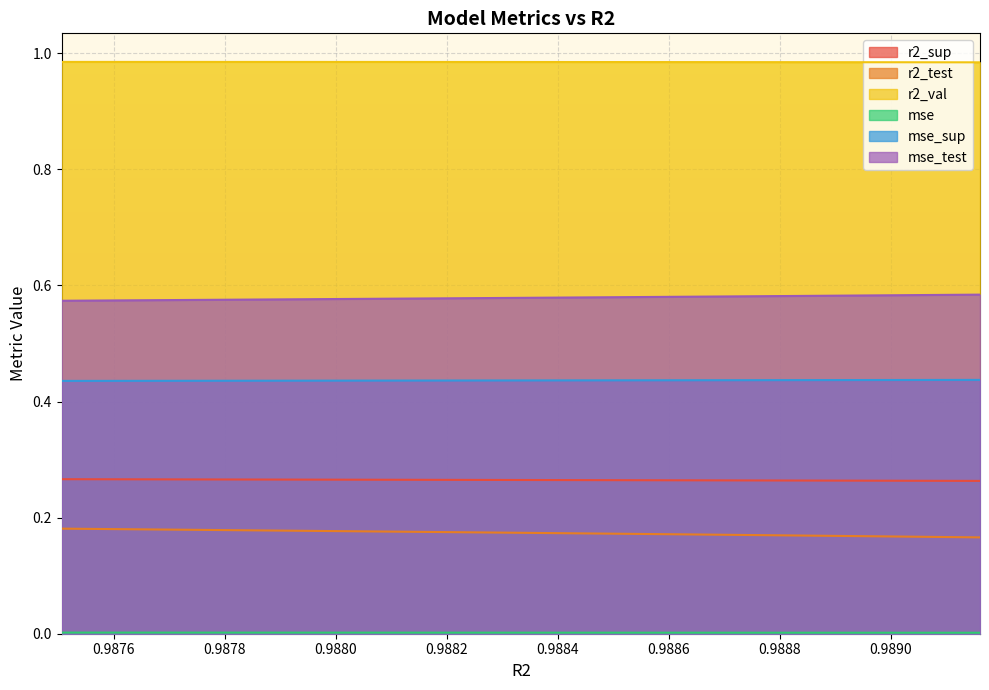

True or false: r2_val and mse_test cross at least once.

False